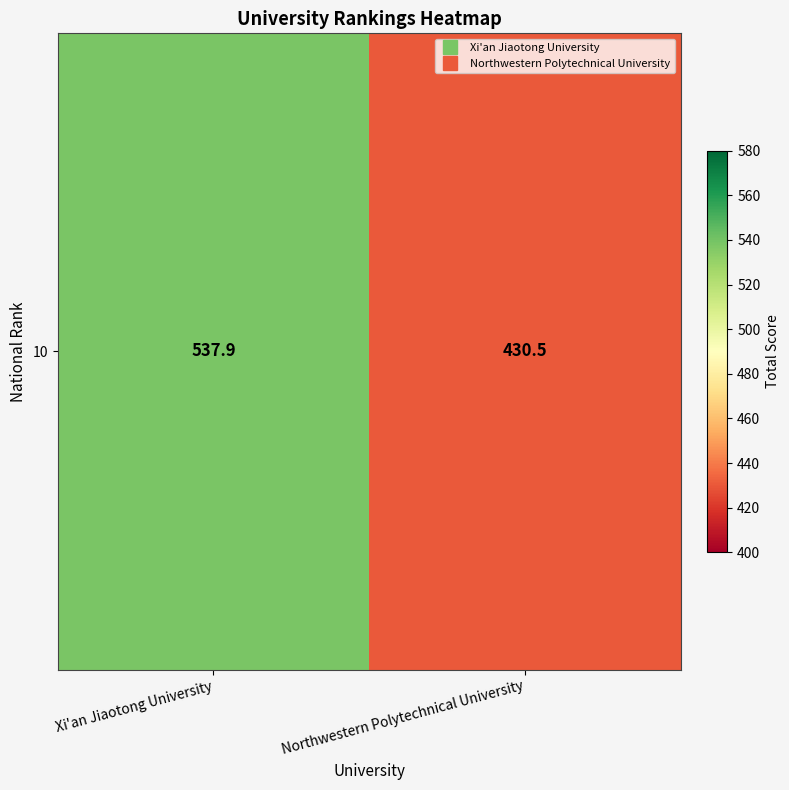

Count the number of data series in this chart.

1